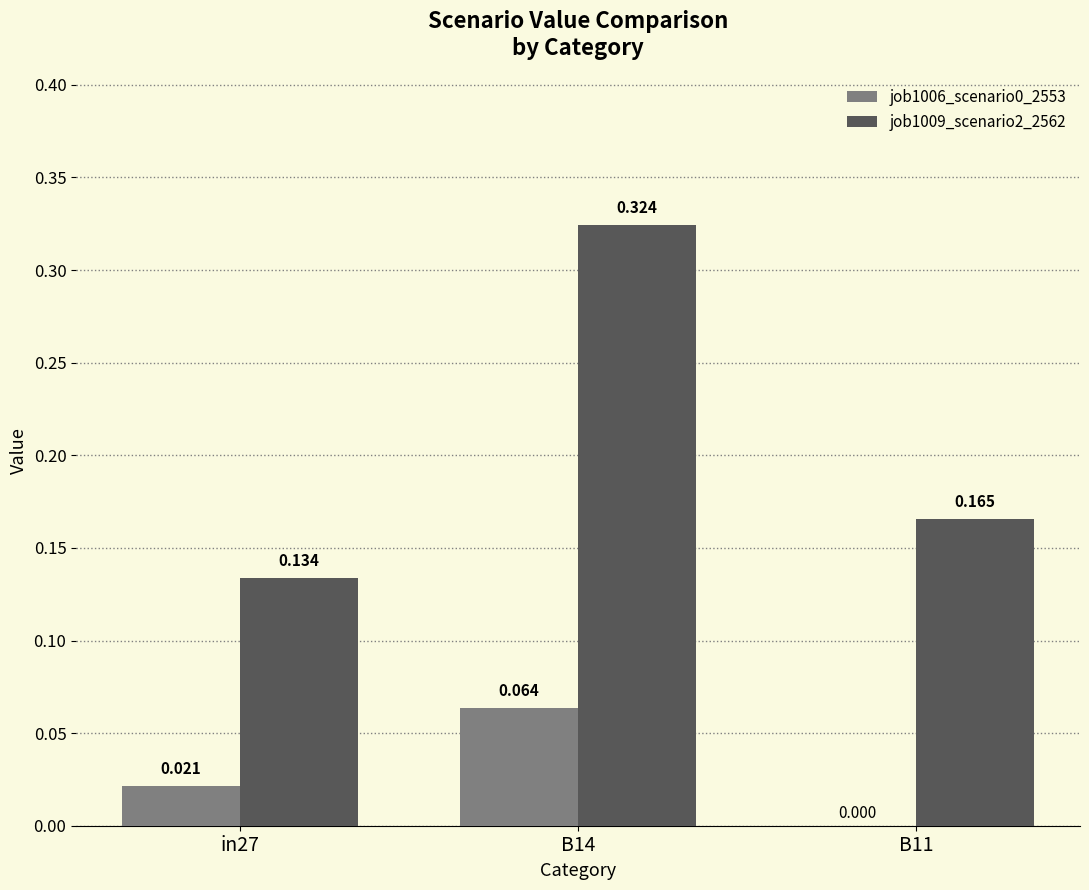

The value of job1006_scenario0_2553 at in27 is 0.0. True or false?

True